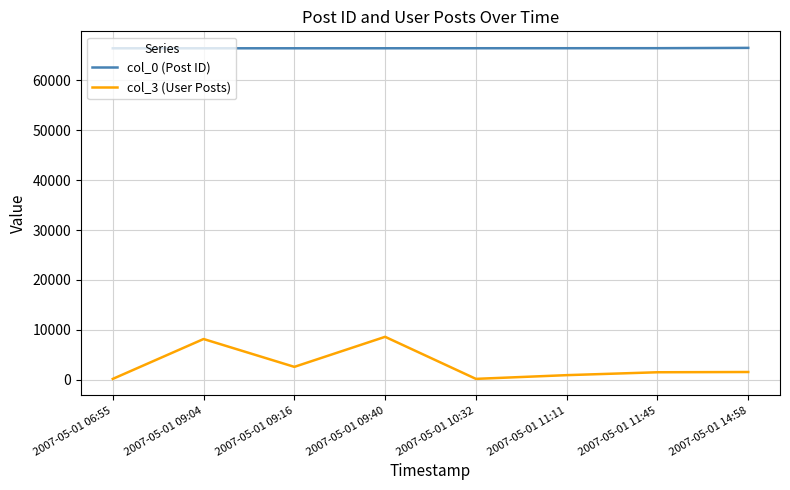

List the series in order of their peak value, lowest first.

col_3 (User Posts), col_0 (Post ID)